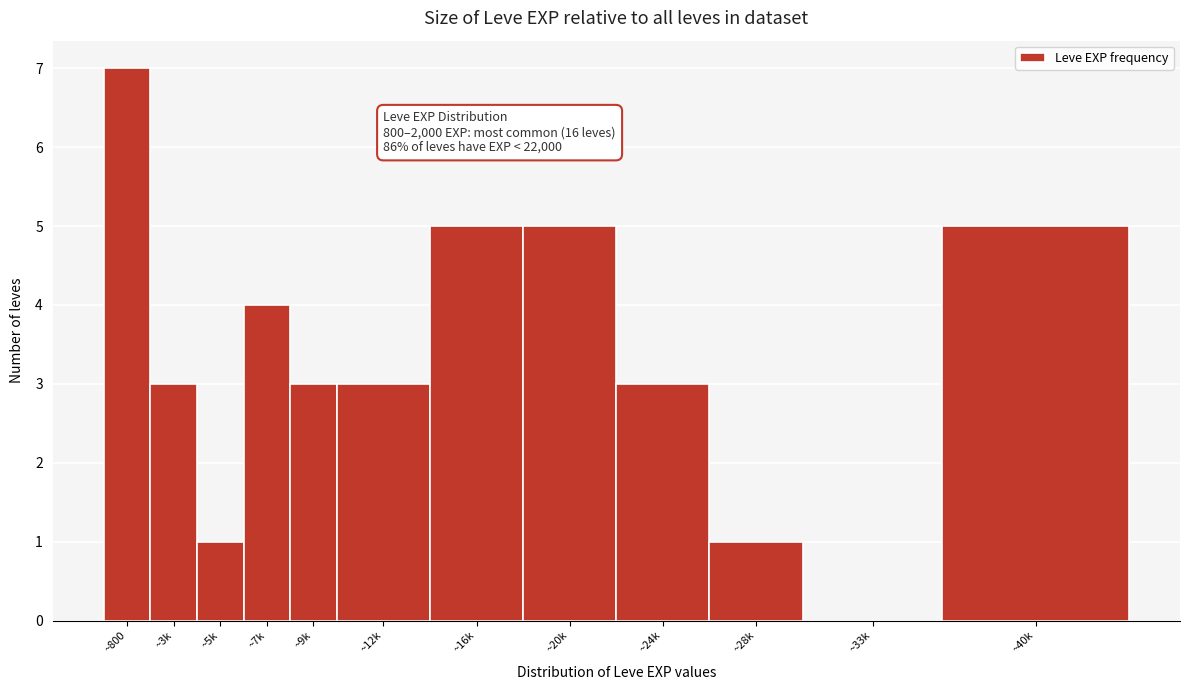

Reading left to right, extract all data points from this chart.

~800=7	~3k=3	~5k=1	~7k=4	~9k=3	~12k=3	~16k=5	~20k=5	~24k=3	~28k=1	~33k=0	~40k=5